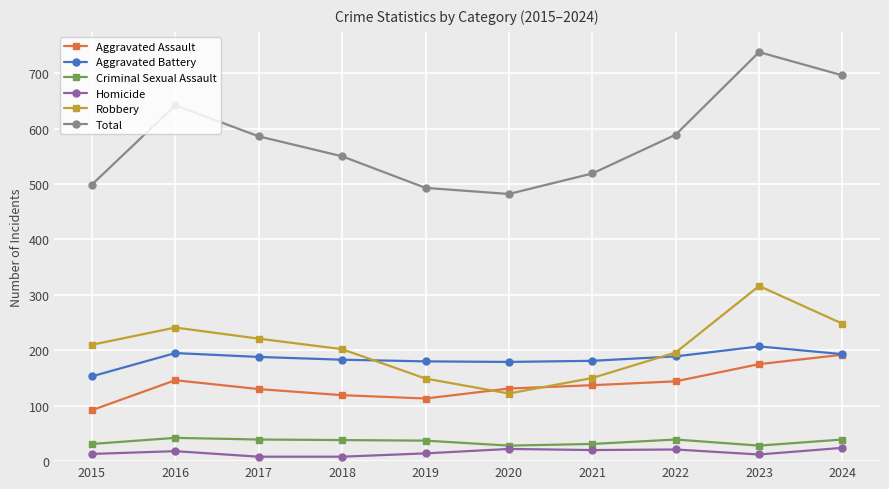

What are all the series names shown in the legend?

Aggravated Assault, Aggravated Battery, Criminal Sexual Assault, Homicide, Robbery, Total